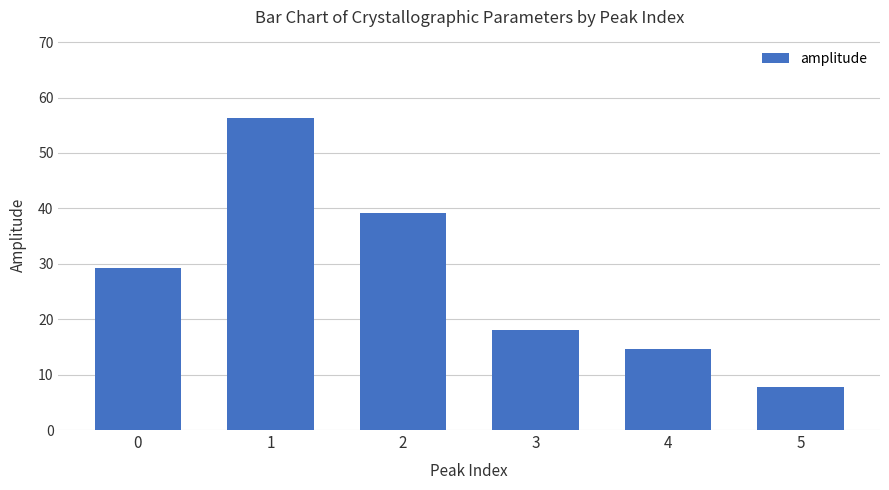

List the labels in order of value, smallest first.

5, 4, 3, 0, 2, 1